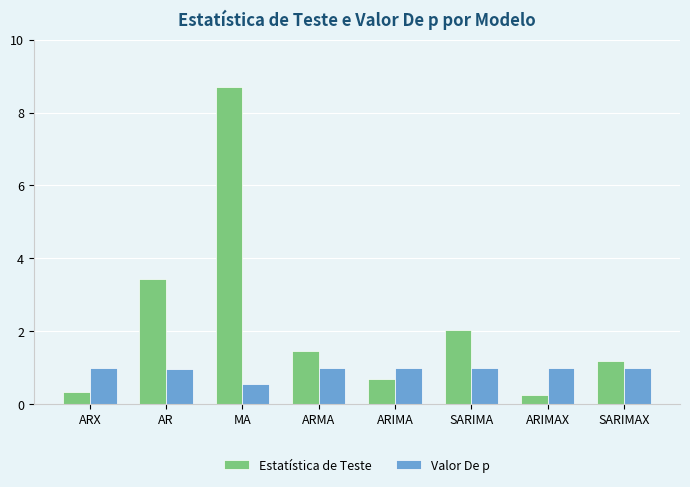

What is the minimum value for Estatística de Teste?

0.3